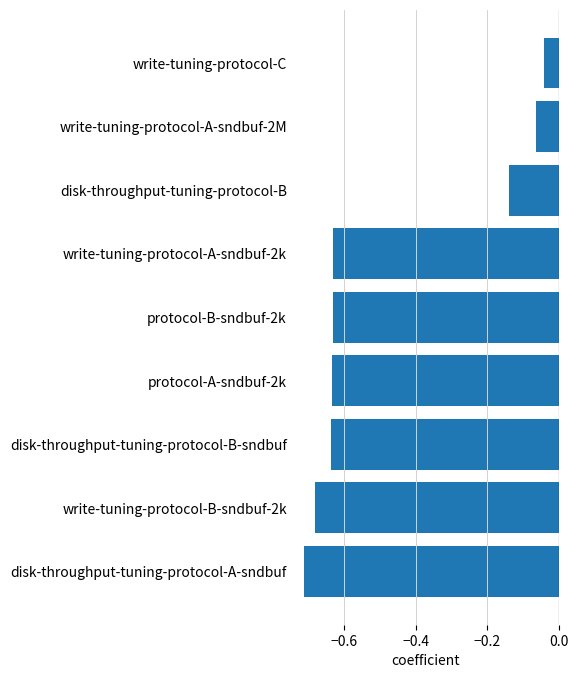

At which label is the value closest to 0?

write-tuning-protocol-C